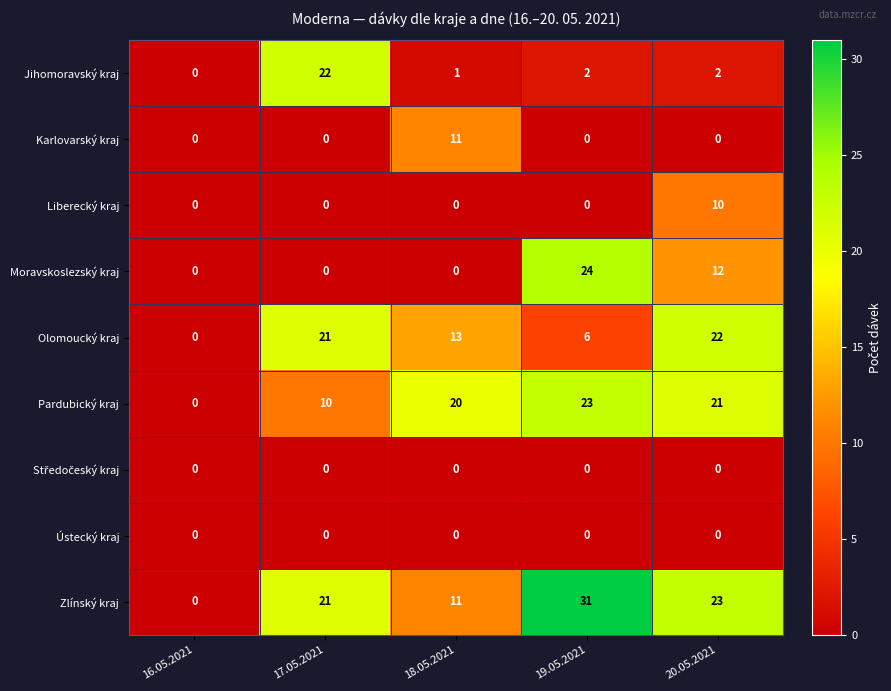

What is the greatest value displayed?

31